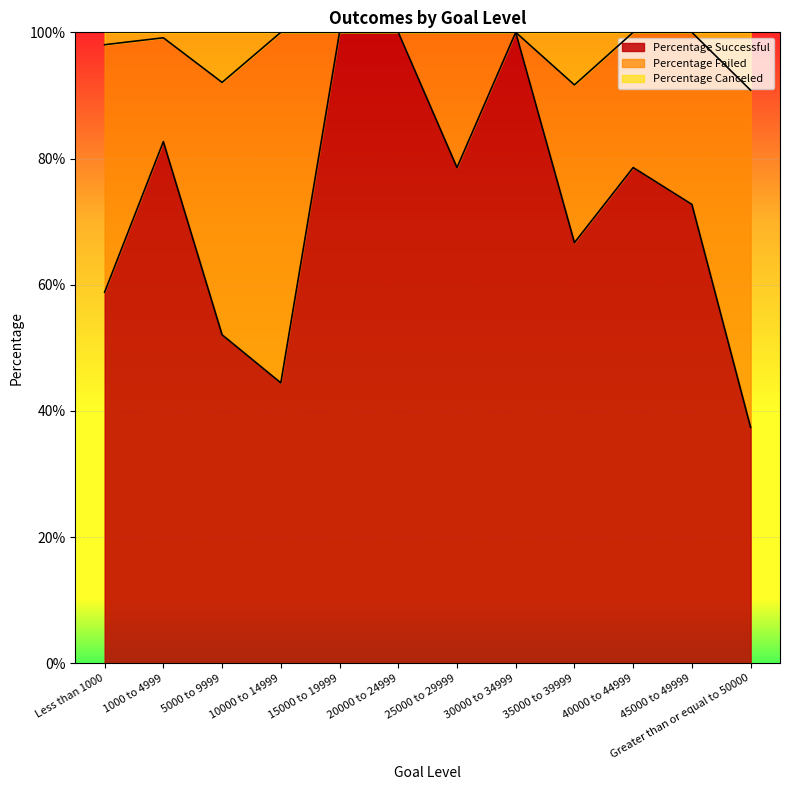

List the labels in order of Percentage Successful value, smallest first.

Greater than or equal to 50000, 10000 to 14999, 5000 to 9999, Less than 1000, 35000 to 39999, 45000 to 49999, 25000 to 29999, 40000 to 44999, 1000 to 4999, 15000 to 19999, 20000 to 24999, 30000 to 34999